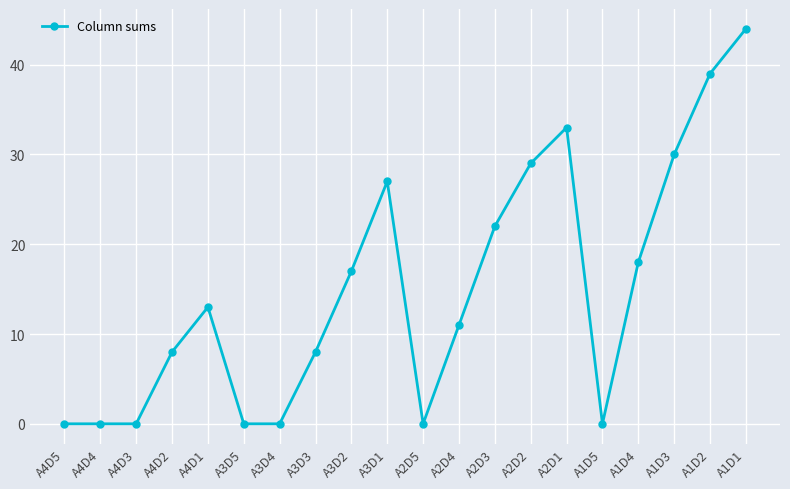

What is the sum of the values at A2D3 and A3D1?

49